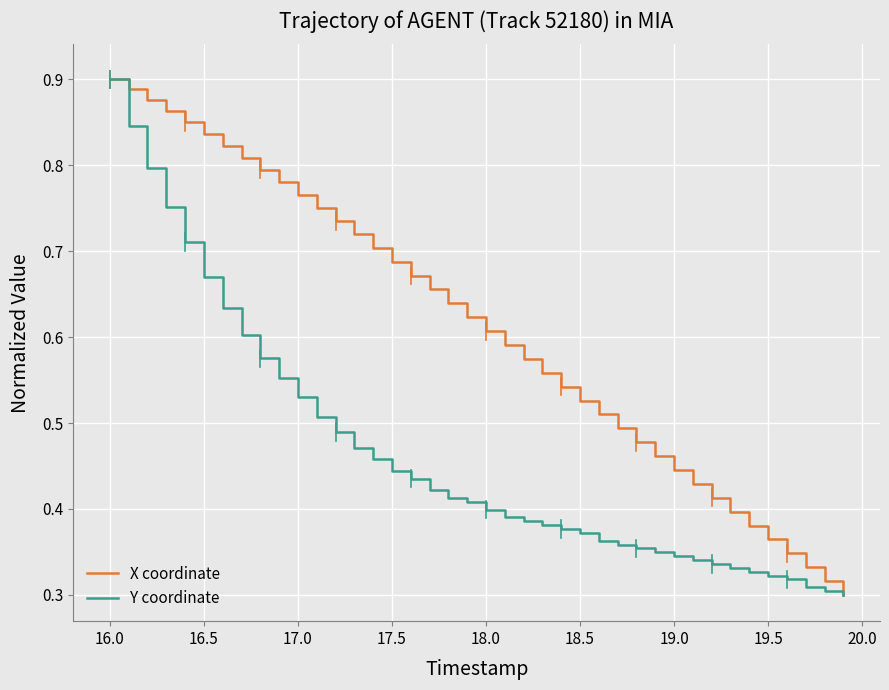

Rank the series by their average value, from lowest to highest.

Y coordinate, X coordinate